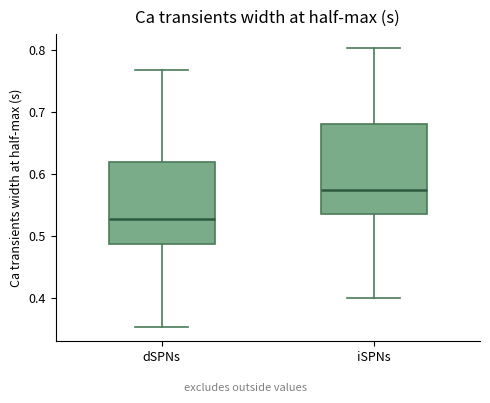

Where is the upper edge of the box for iSPNs on the y-axis? The values are not printed on the chart, so give them approximately, as read against the axis.

0.68